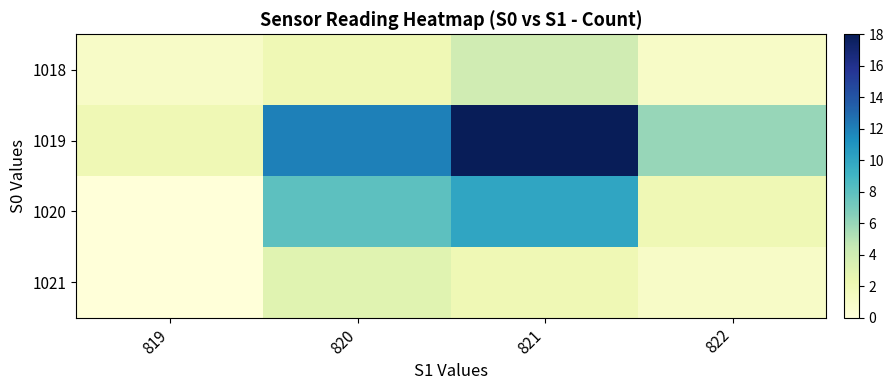

Between 819 and 820, which series saw the biggest shift?

1019